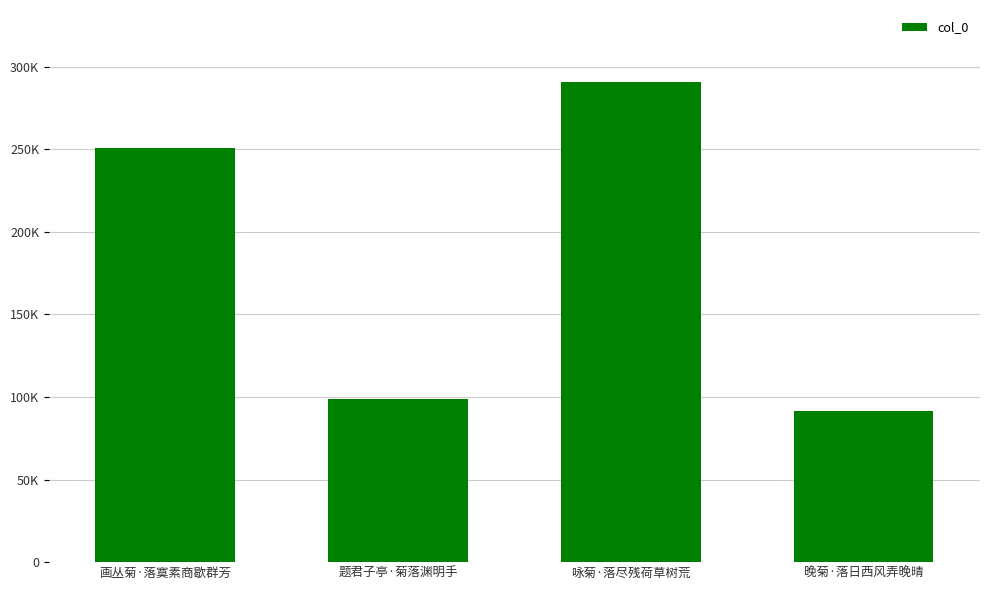

Reading left to right, transcribe all the data shown in this chart.

画丛菊·落寞素商歇群芳=250969	题君子亭·菊落渊明手=98633	咏菊·落尽残荷草树荒=290634	晚菊·落日西风弄晚晴=91242